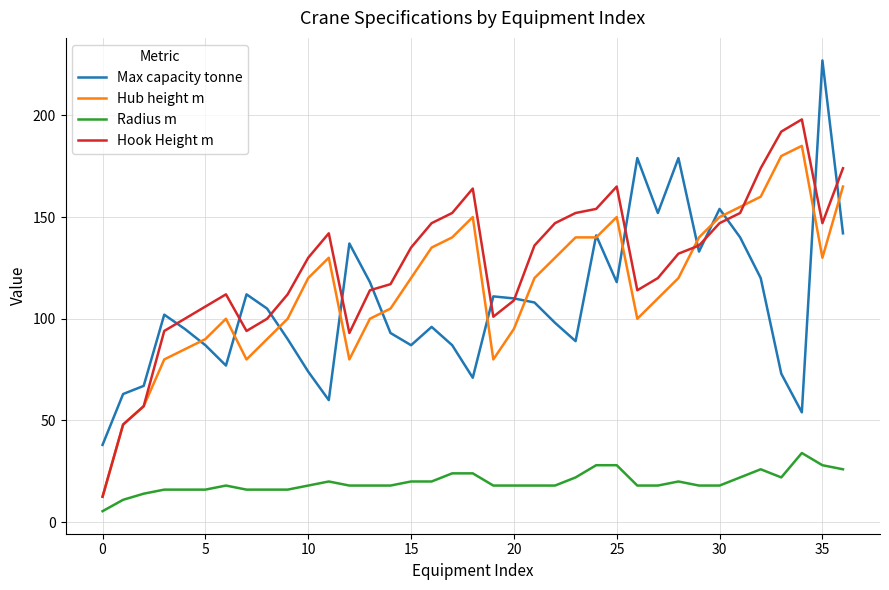

What is the minimum value for Hook Height m?

12.5